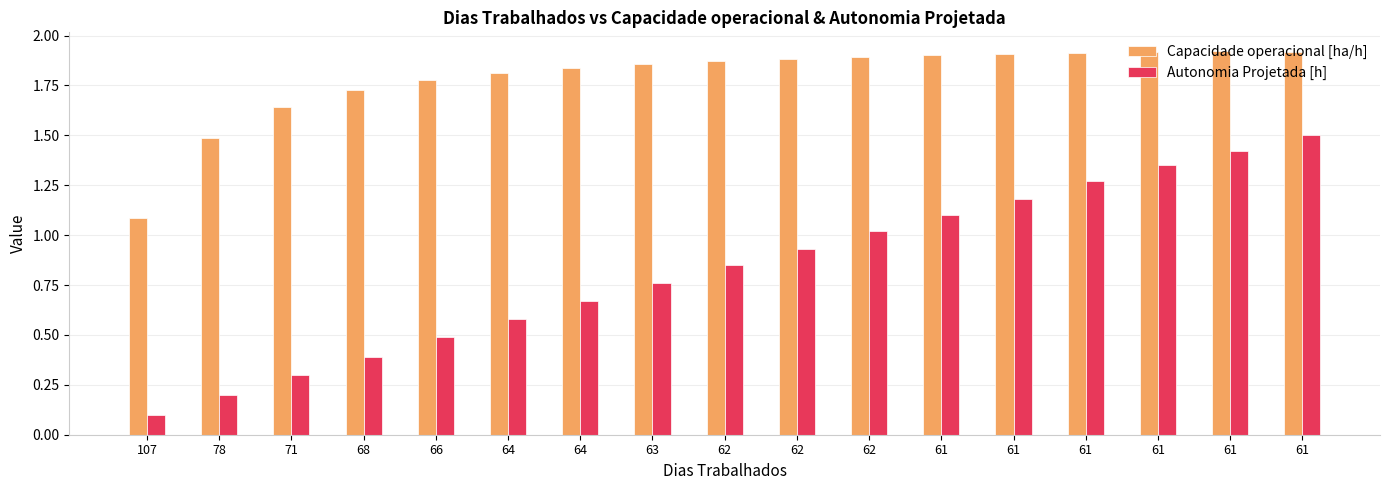

At how many categories does at least one series exceed 1?

17